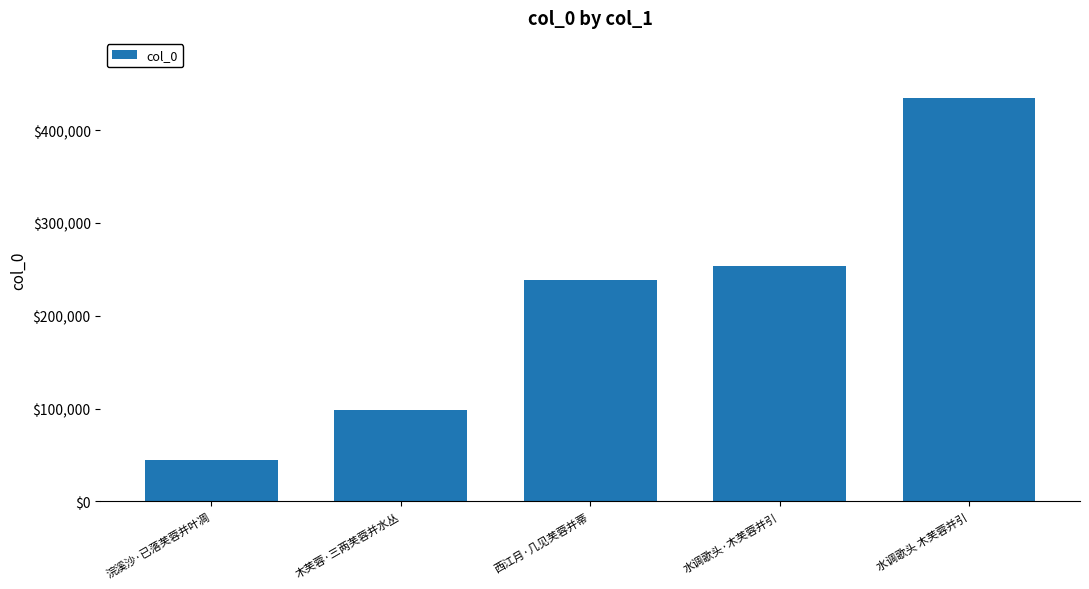

What is the difference between the values at 水调歌头·木芙蓉并引 and 木芙蓉·三两芙蓉并水丛?

155311